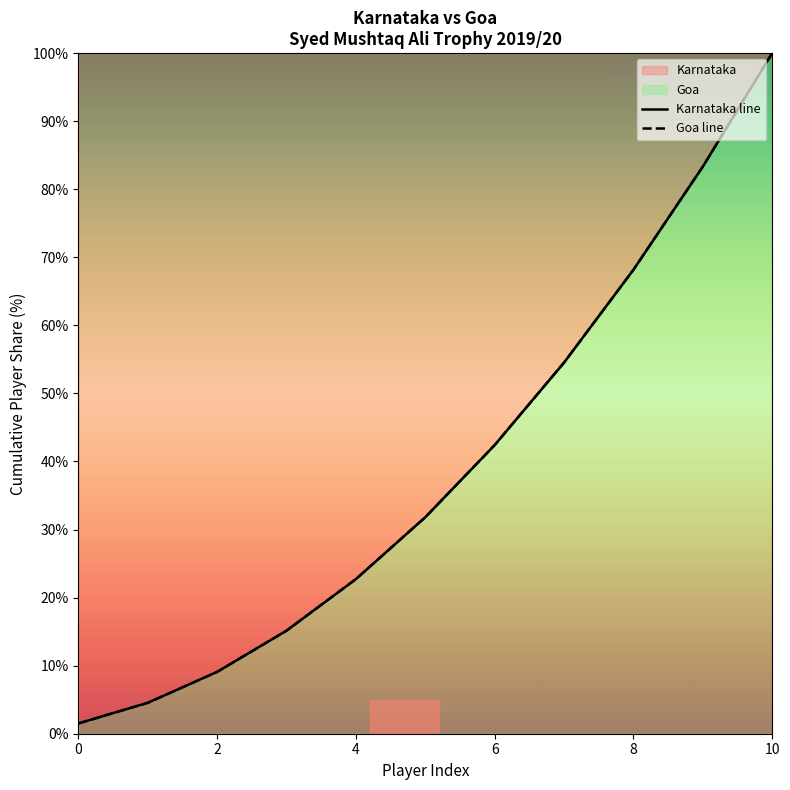

At 10, list the series in order from smallest to largest.

Karnataka line, Goa line